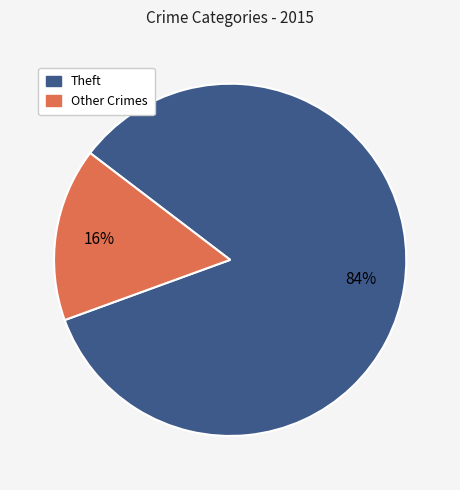

To the nearest percent, what is the average slice percentage?

50%